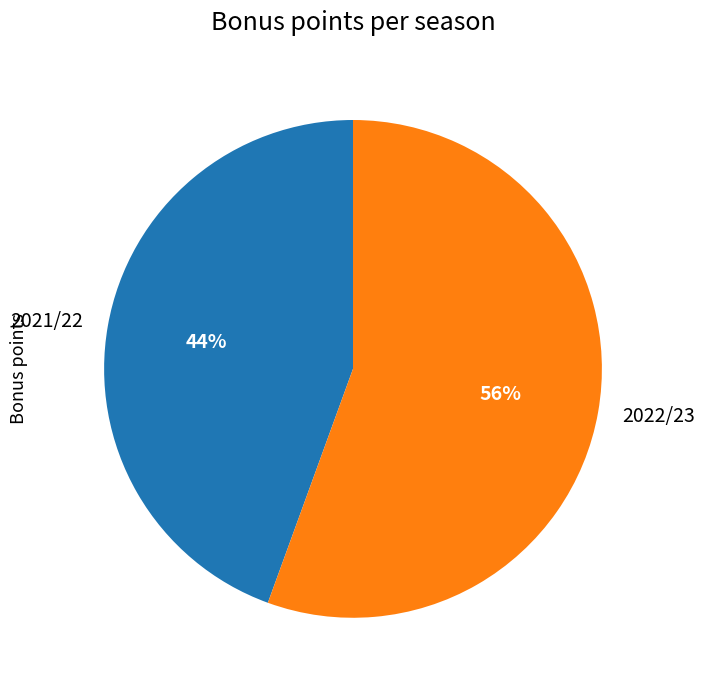

To the nearest percent, what is the combined percentage of 2022/23 and 2021/22?

100%